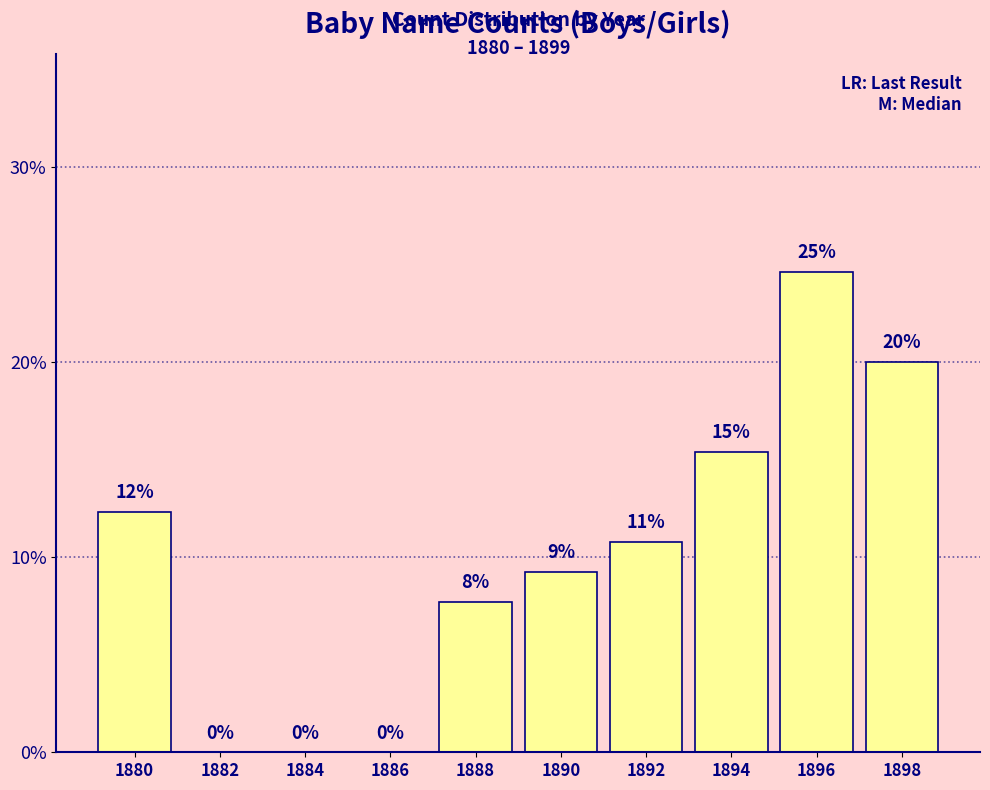

Reading left to right, extract all data points from this chart.

1880=12.3	1882=0.0	1884=0.0	1886=0.0	1888=7.7	1890=9.2	1892=10.8	1894=15.4	1896=24.6	1898=20.0